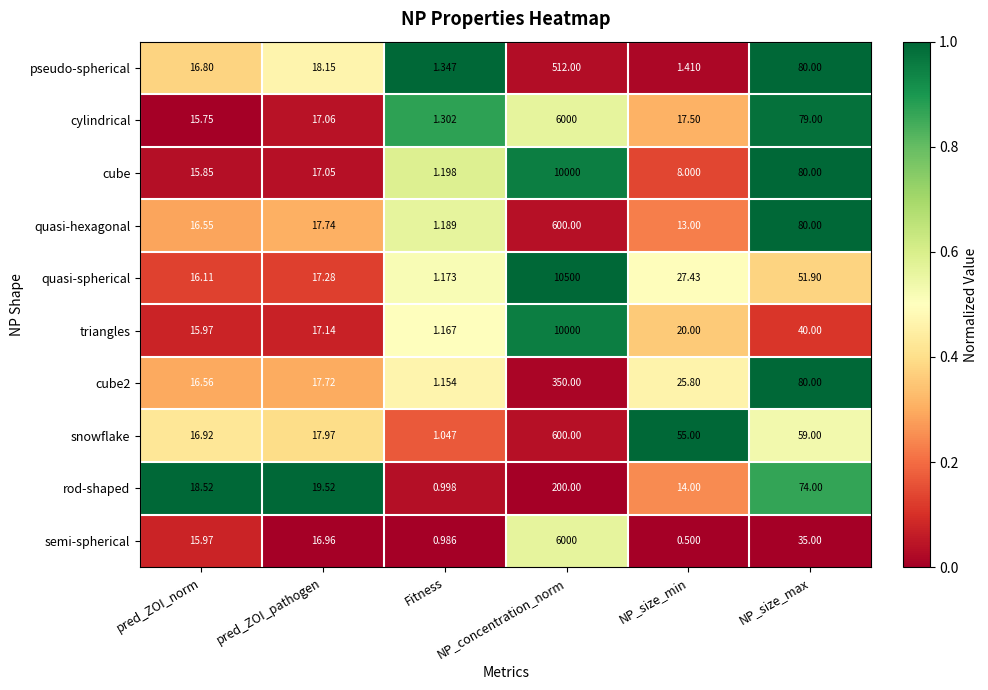

Which category has the highest value in the quasi-spherical series?

NP_concentration_norm